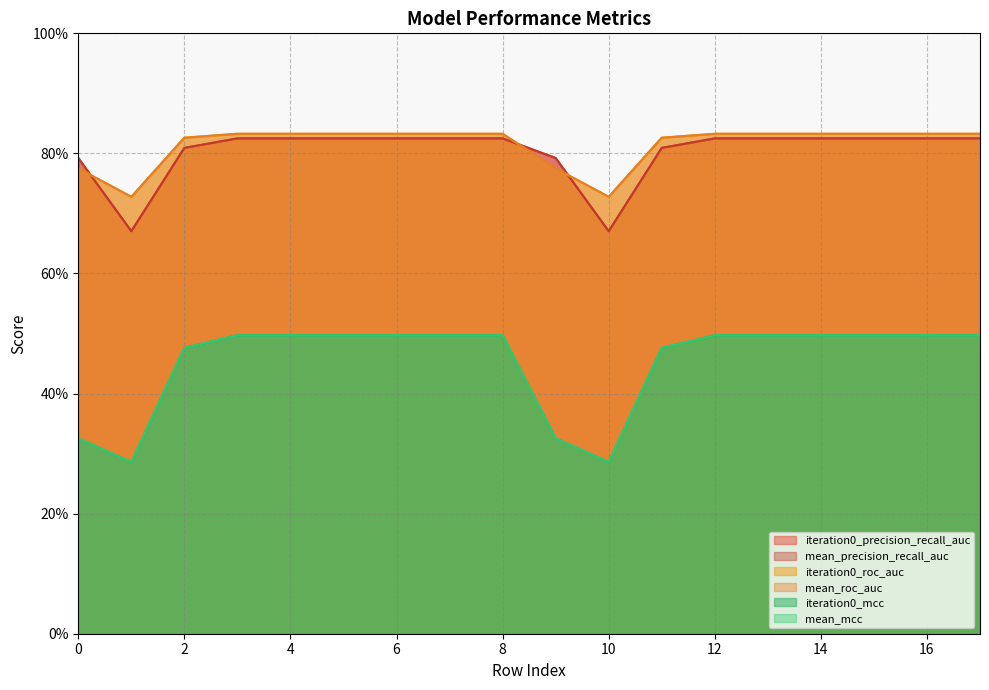

Is the value of iteration0_precision_recall_auc at 6 greater than the value of mean_roc_auc at 6?

No